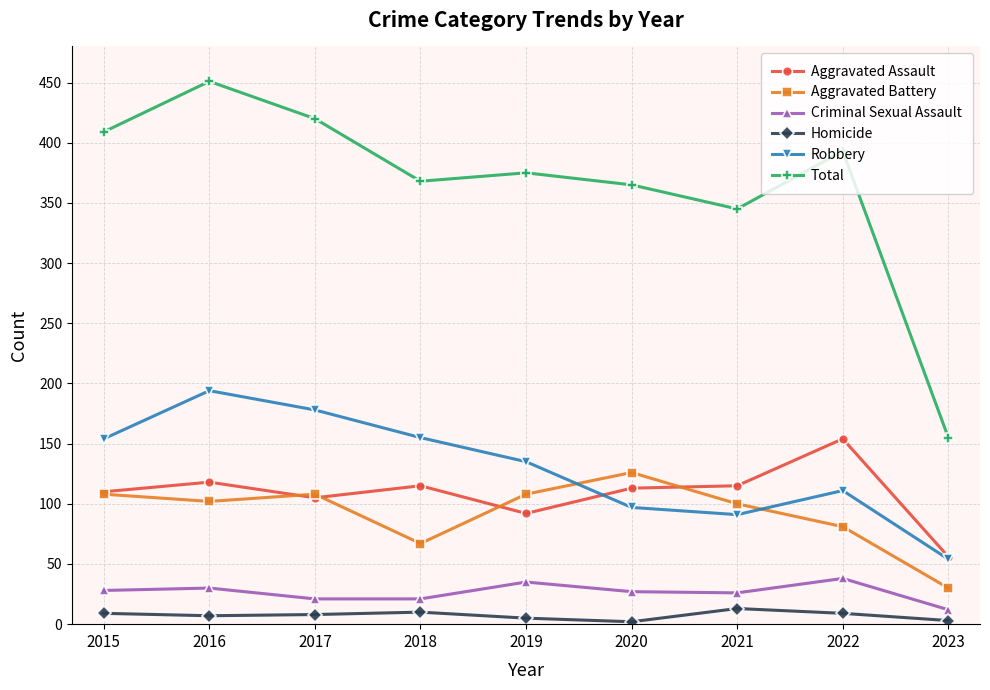

What is the minimum value shown in the chart?

2